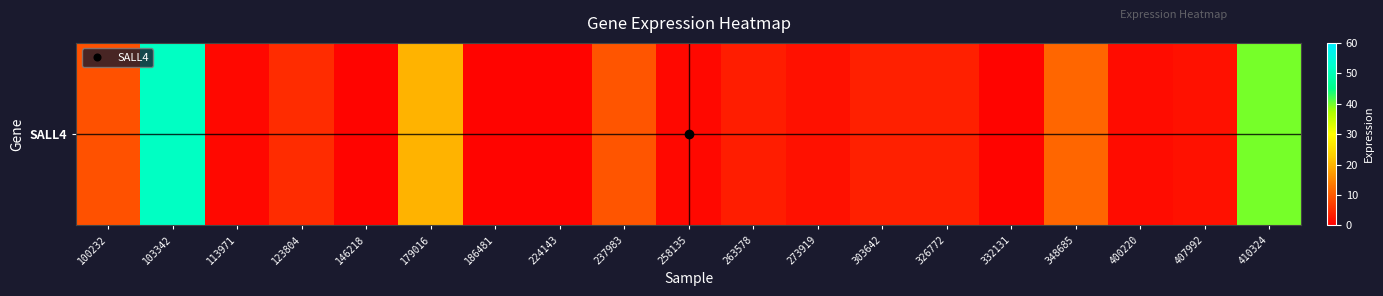

Rank the categories by value from highest to lowest.

103342, 410324, 179016, 348685, 237983, 100232, 123804, 326772, 303642, 263578, 407992, 273919, 400220, 258135, 113971, 332131, 224143, 146218, 186481